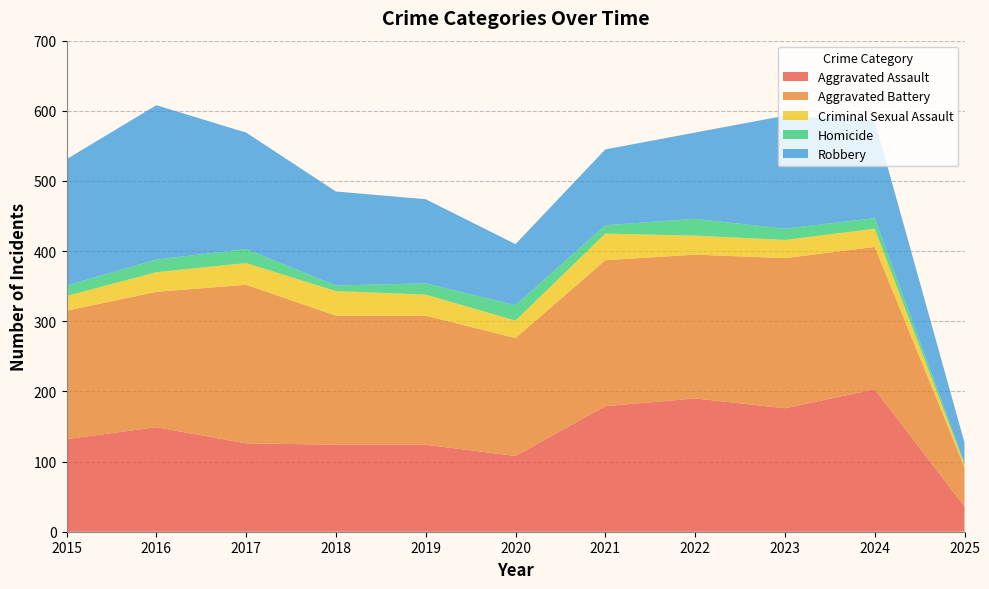

Reading left to right, what are all the values shown in this chart?

Aggravated Assault: 2015=132	2016=149	2017=126	2018=124	2019=124	2020=108	2021=179	2022=190	2023=176	2024=203	2025=36
Aggravated Battery: 2015=183	2016=193	2017=226	2018=184	2019=184	2020=168	2021=208	2022=205	2023=214	2024=203	2025=56
Criminal Sexual Assault: 2015=21	2016=28	2017=31	2018=35	2019=30	2020=25	2021=38	2022=27	2023=26	2024=26	2025=4
Homicide: 2015=15	2016=18	2017=20	2018=8	2019=16	2020=22	2021=12	2022=24	2023=16	2024=15	2025=2
Robbery: 2015=180	2016=220	2017=166	2018=134	2019=120	2020=87	2021=108	2022=123	2023=161	2024=139	2025=29